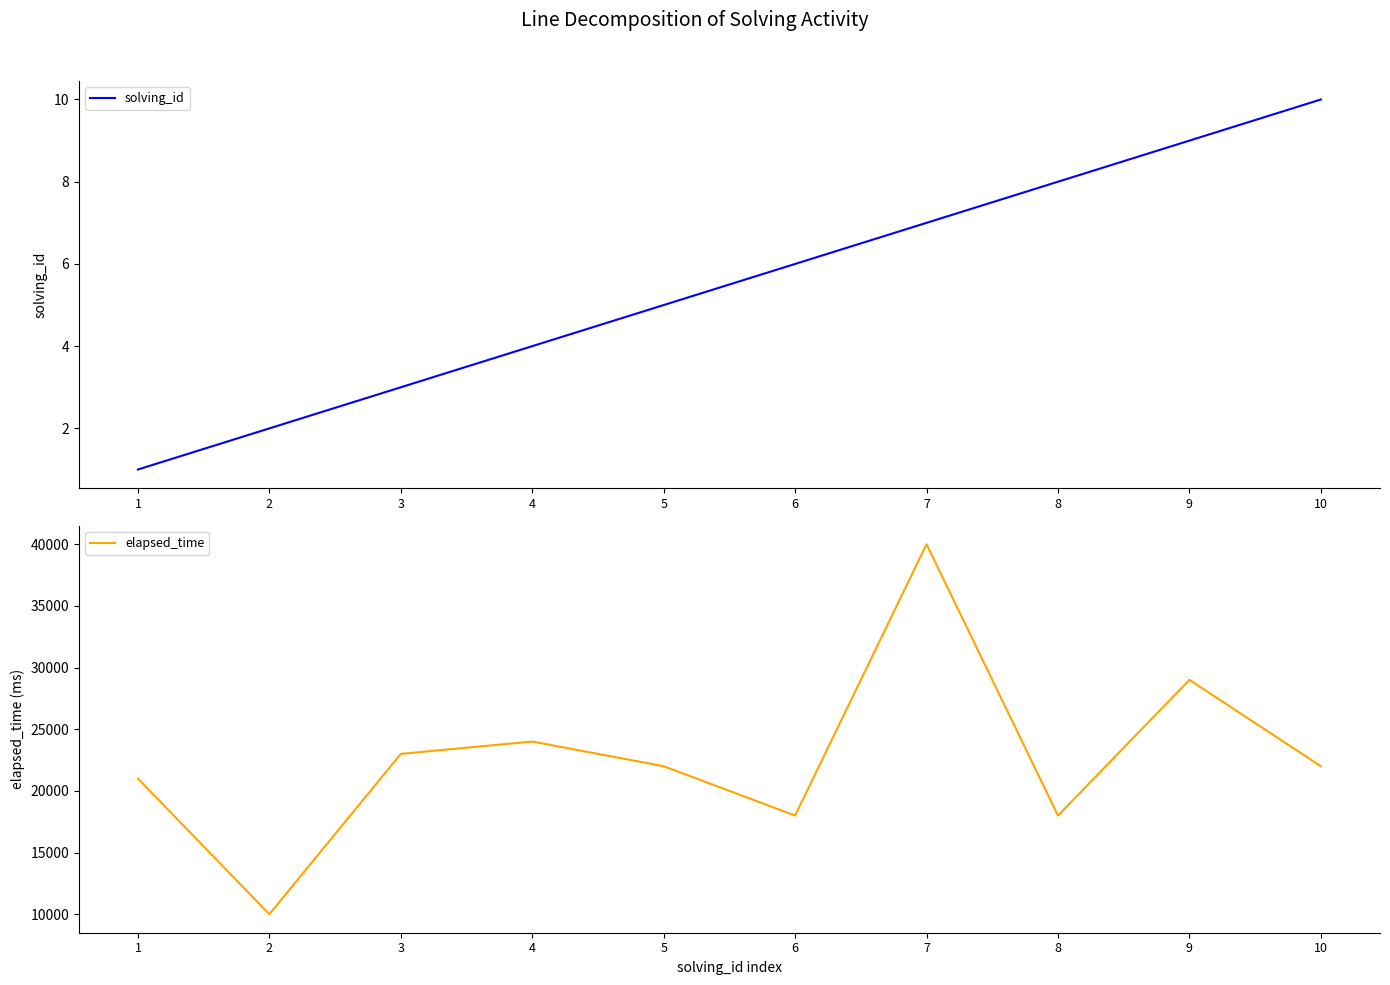

Reading left to right, what are all the values shown in this chart?

solving_id: 1	2	3	4	5	6	7	8	9	10
elapsed_time: 21000	10000	23000	24000	22000	18000	40000	18000	29000	22000